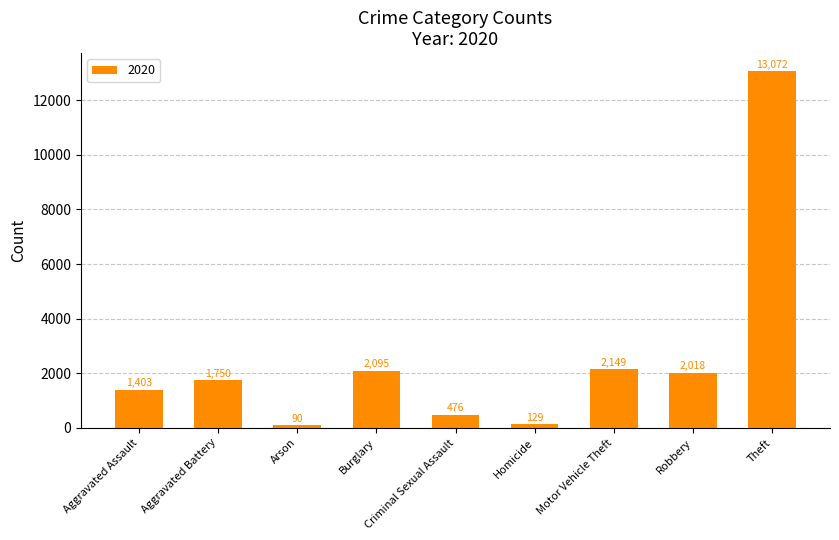

How many bars are there in total?

9